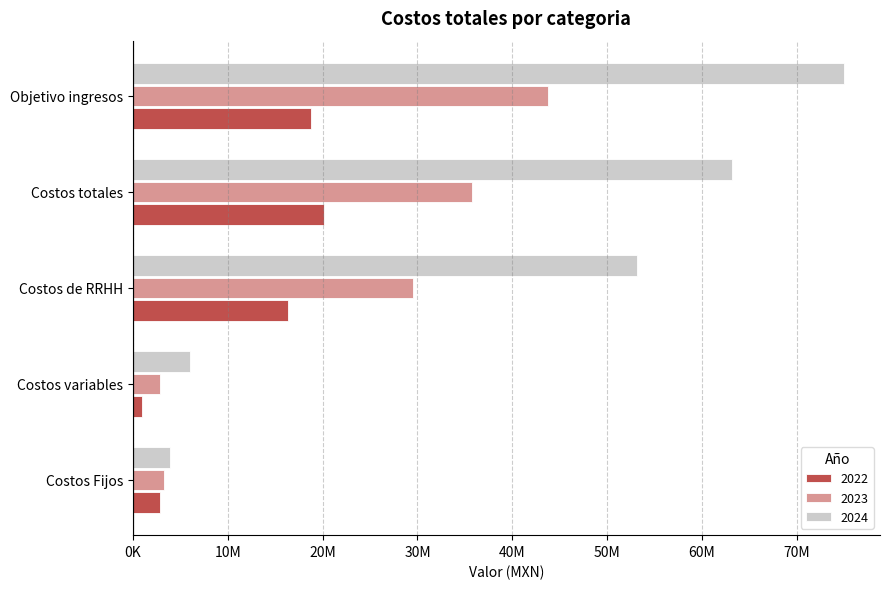

Reading right to left, list all the values displayed in this chart.

2022: 18750000.0	20106110.6	16346610.6	931100.0	2828400.0
2023: 43750000.0	35734128.9	29562208.9	2879000.0	3292920.0
2024: 75000000.0	63112101.9	53106550.2	6043550.0	3962001.6